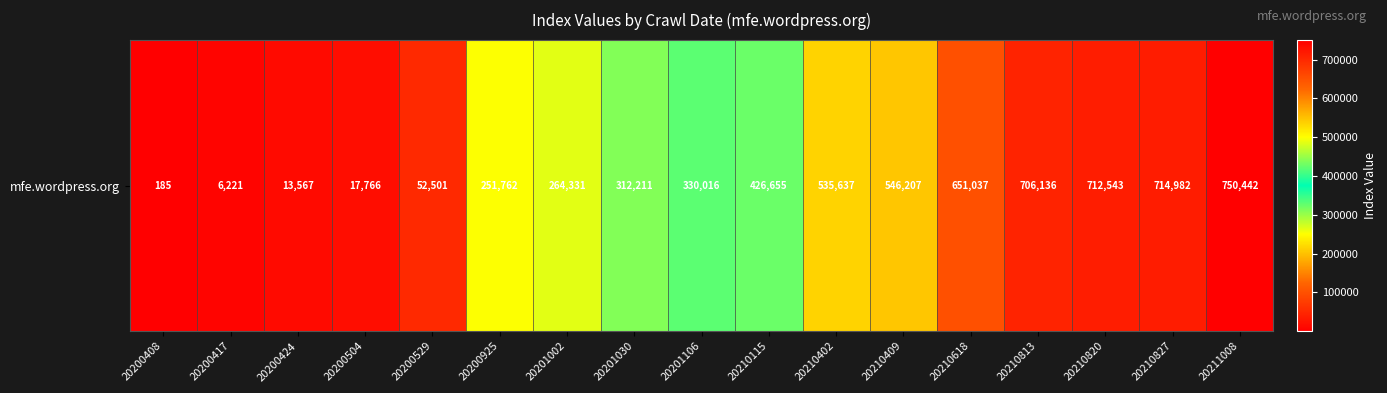

Which category has the lowest value across all series?

20200408